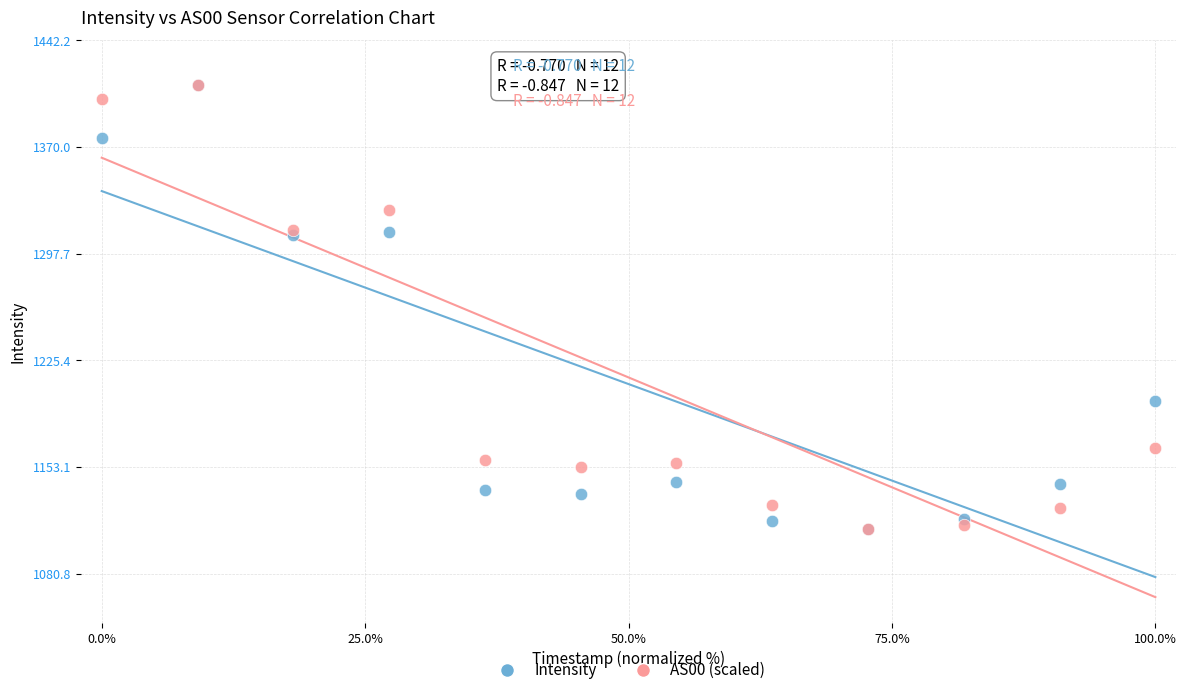

What are all the series names shown in the legend?

Intensity, AS00 (scaled)